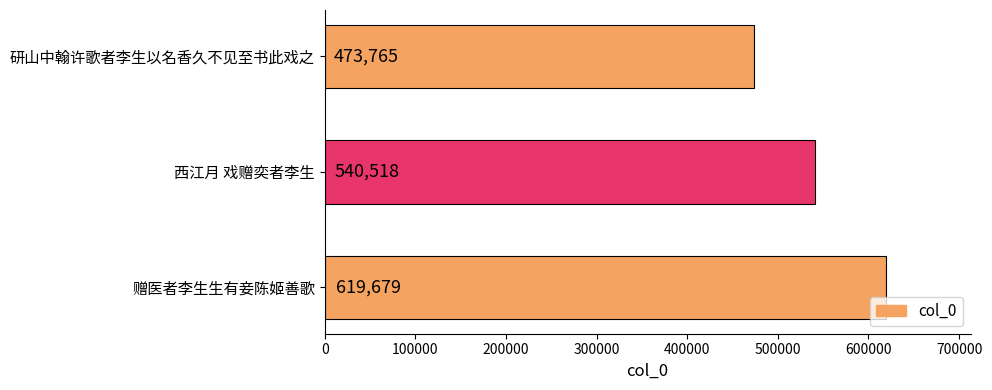

Rank the categories by value from highest to lowest.

赠医者李生生有妾陈姬善歌, 西江月 戏赠奕者李生, 研山中翰许歌者李生以名香久不见至书此戏之